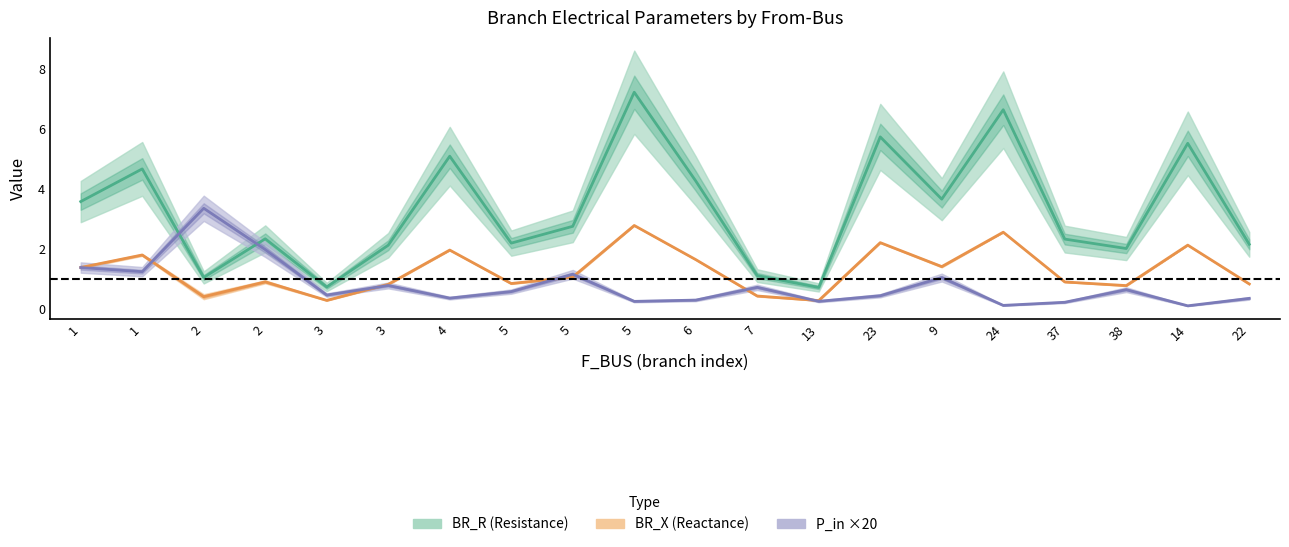

True or false: P_in ×20 has a value of 0.8 at 2.

False